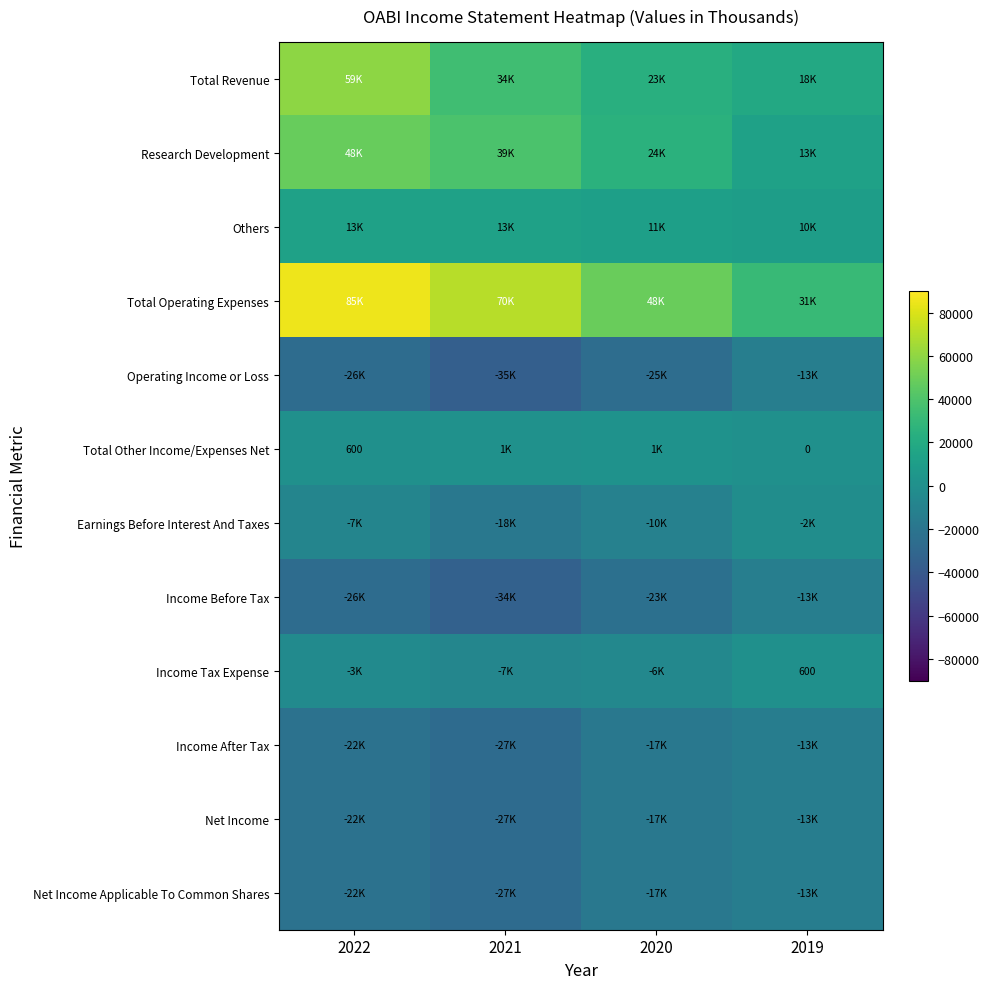

The Operating Income or Loss series shows -38320 at 2022. True or false?

False